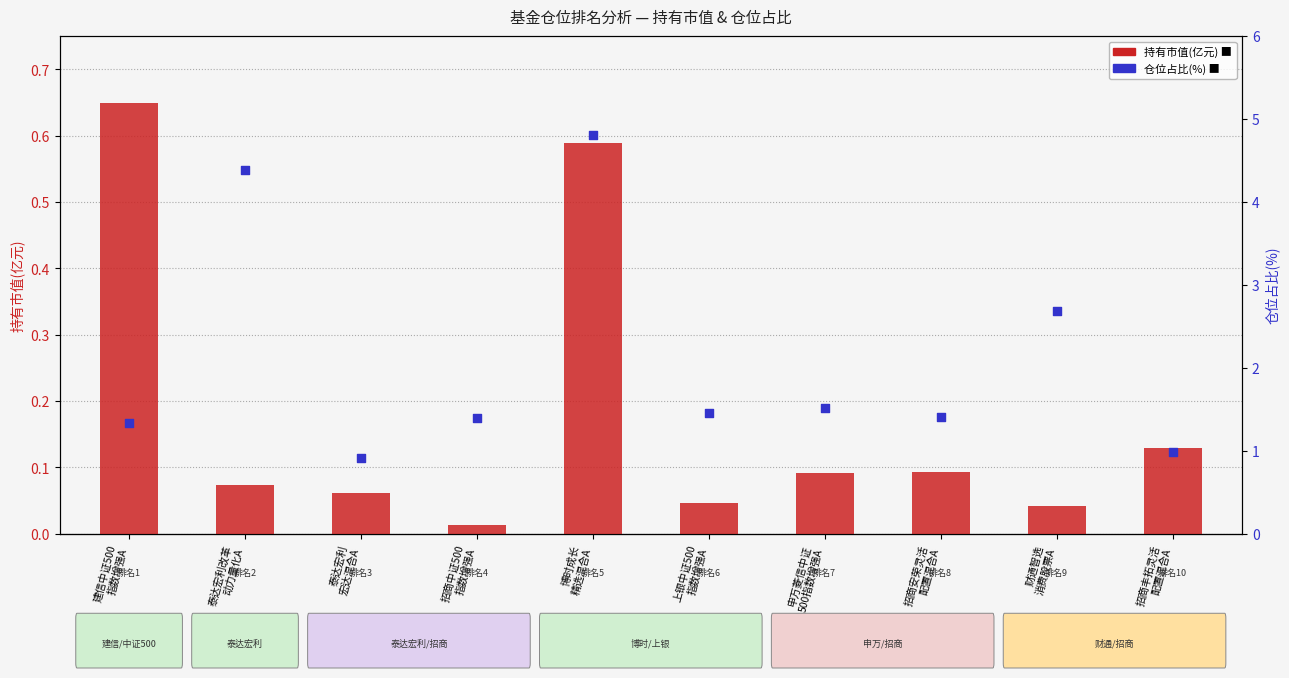

Which series reaches the maximum Y coordinate?

仓位占比(%)